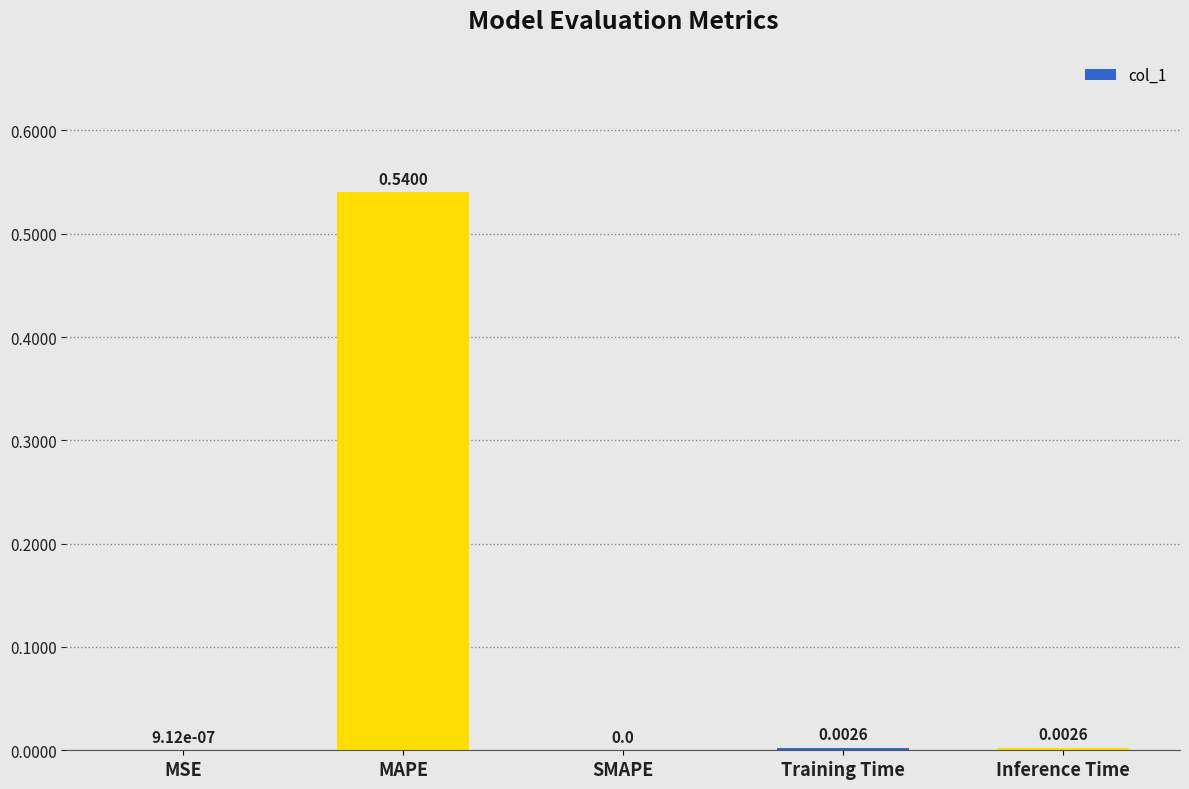

Between Inference Time and SMAPE, which is larger?

Inference Time